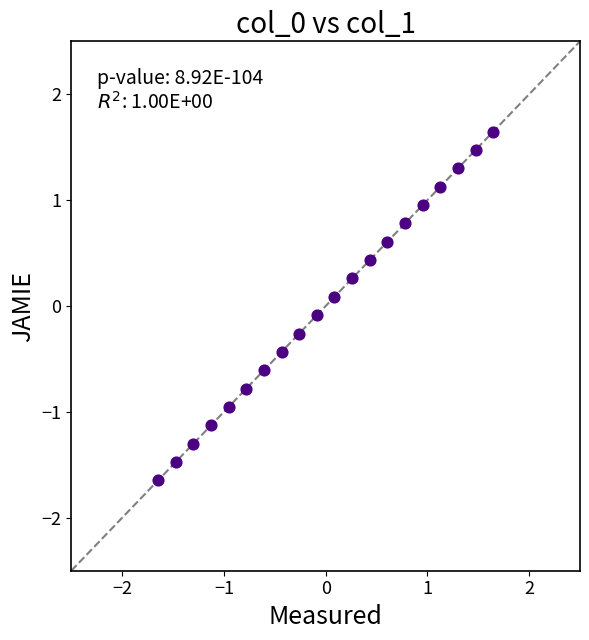

What is the range of Y values (max minus min)?

3.3